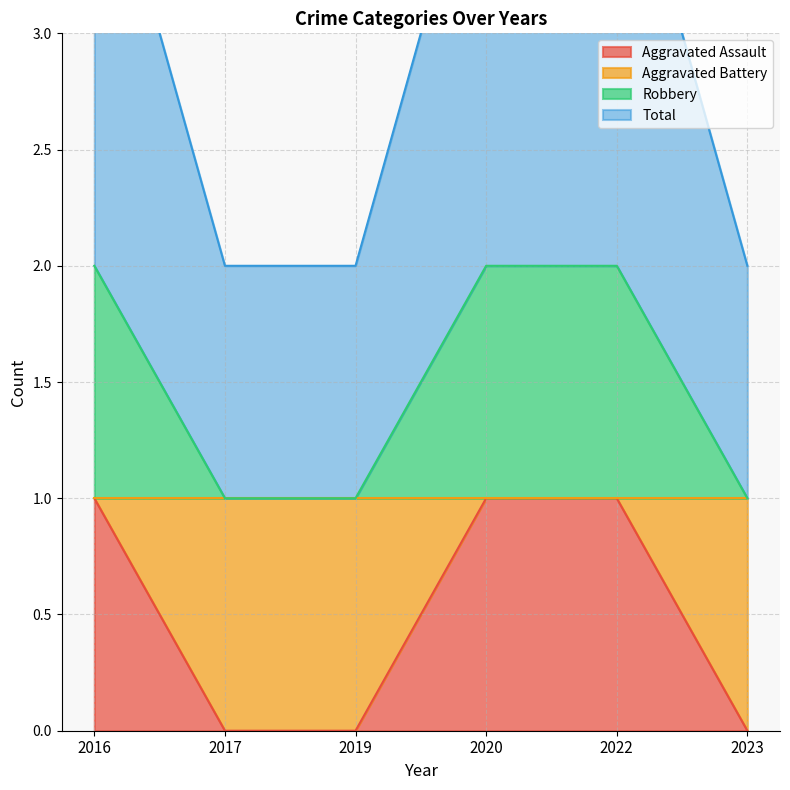

What is the highest value of the Aggravated Assault series?

1